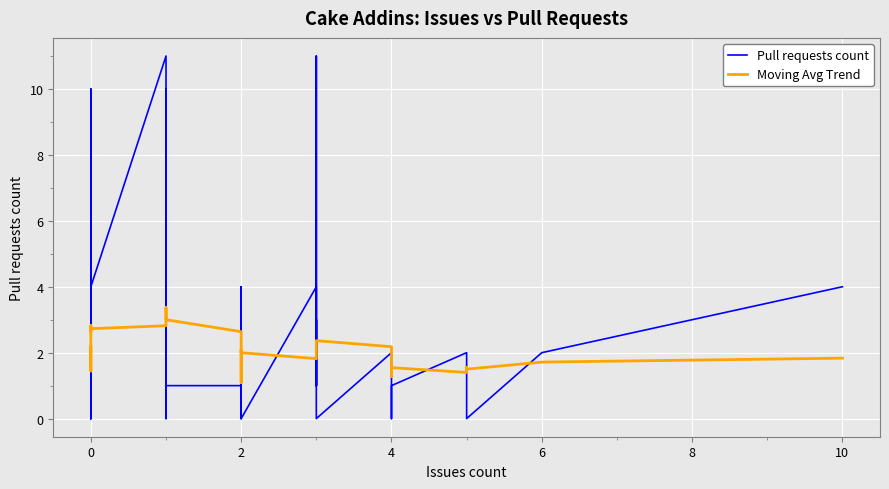

Reading right to left, transcribe all the data shown in this chart.

Pull requests count: 4.0	2.0	0.0	2.0	2.0	1.0	1.0	0.0	2.0	0.0	3.0	1.0	11.0	1.0	4.0	0.0	0.0	0.0	0.0	0.0	2.0	4.0	0.0	1.0	1.0	10.0	0.0	0.0	11.0	4.0	4.0	0.0	0.0	0.0	0.0	0.0	10.0	0.0	2.0	1.0
Moving Avg Trend: 1.8	1.7	1.5	1.6	1.4	1.5	1.3	2.1	2.2	2.4	2.2	2.1	2.0	2.0	1.8	2.0	2.1	2.0	1.1	1.1	1.6	1.6	1.6	2.6	3.0	3.4	3.2	2.8	2.8	2.7	2.6	2.6	2.6	2.8	1.9	1.7	1.4	1.6	1.9	2.2